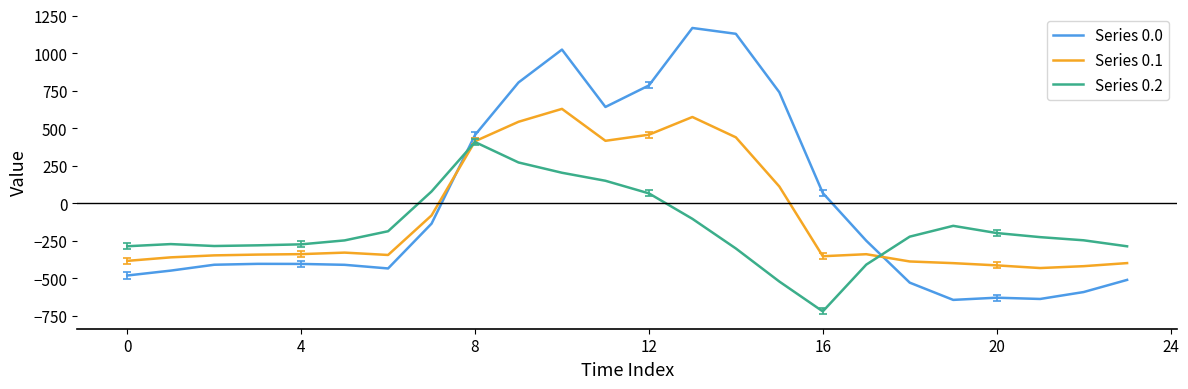

What is the greatest value displayed?

1167.2